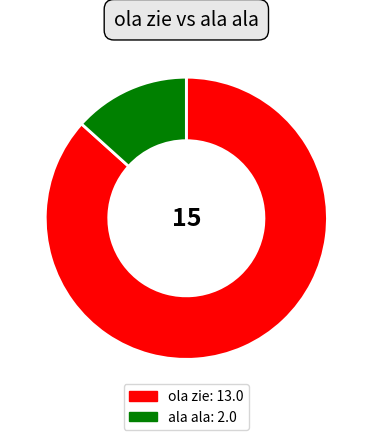

Which category accounts for the majority?

ola zie